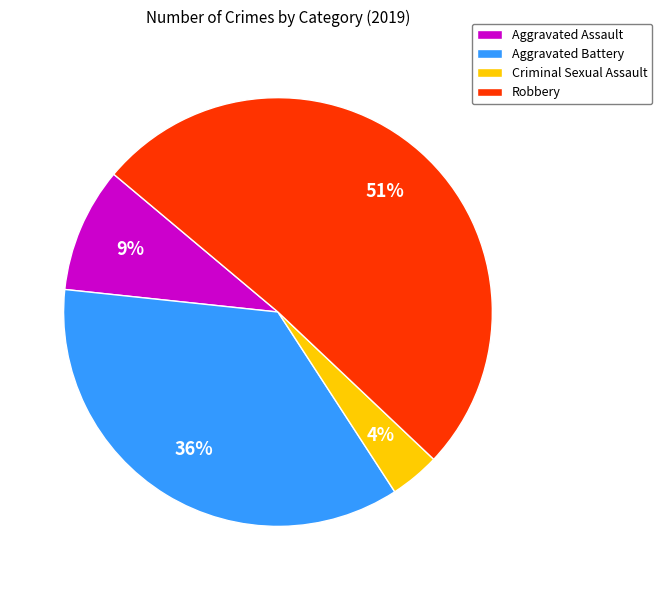

The Robbery slice represents 51% of the pie. True or false?

True